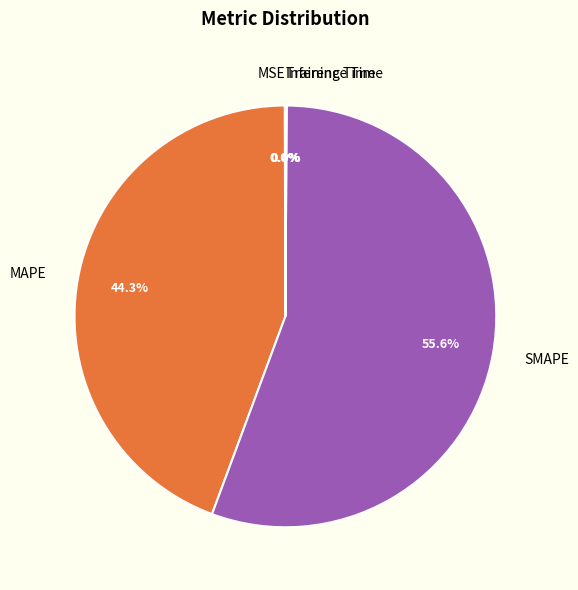

What is the ratio of the value at MAPE to the value at SMAPE?

0.8